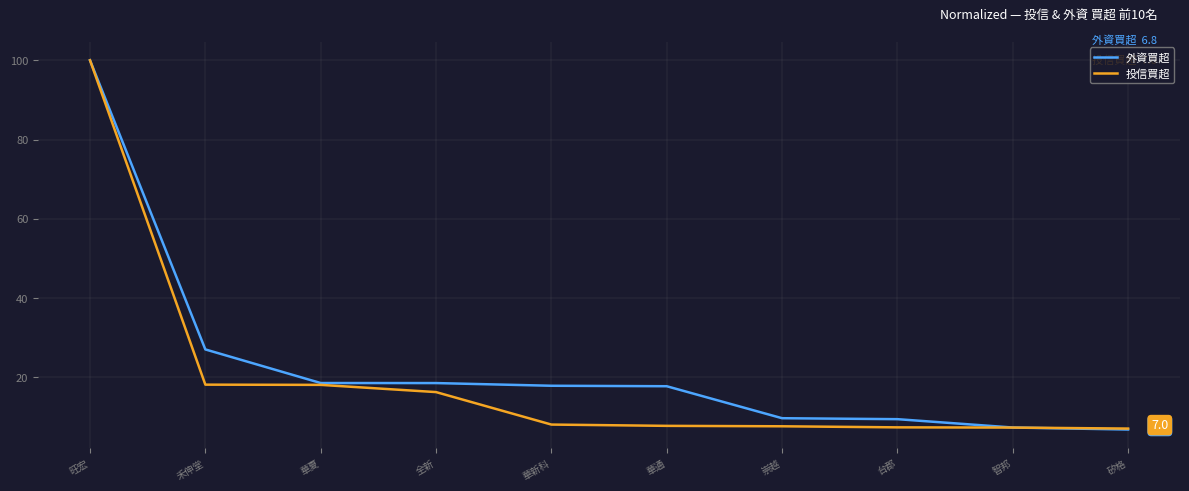

What are all the series names shown in the legend?

外資買超, 投信買超